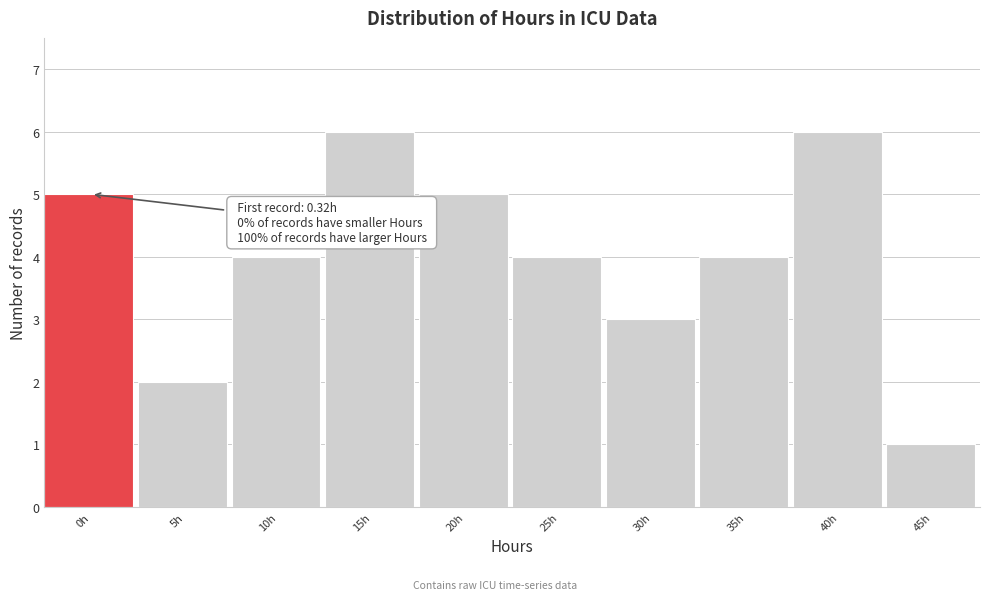

Reading left to right, what are all the values shown in this chart?

5	2	4	6	5	4	3	4	6	1